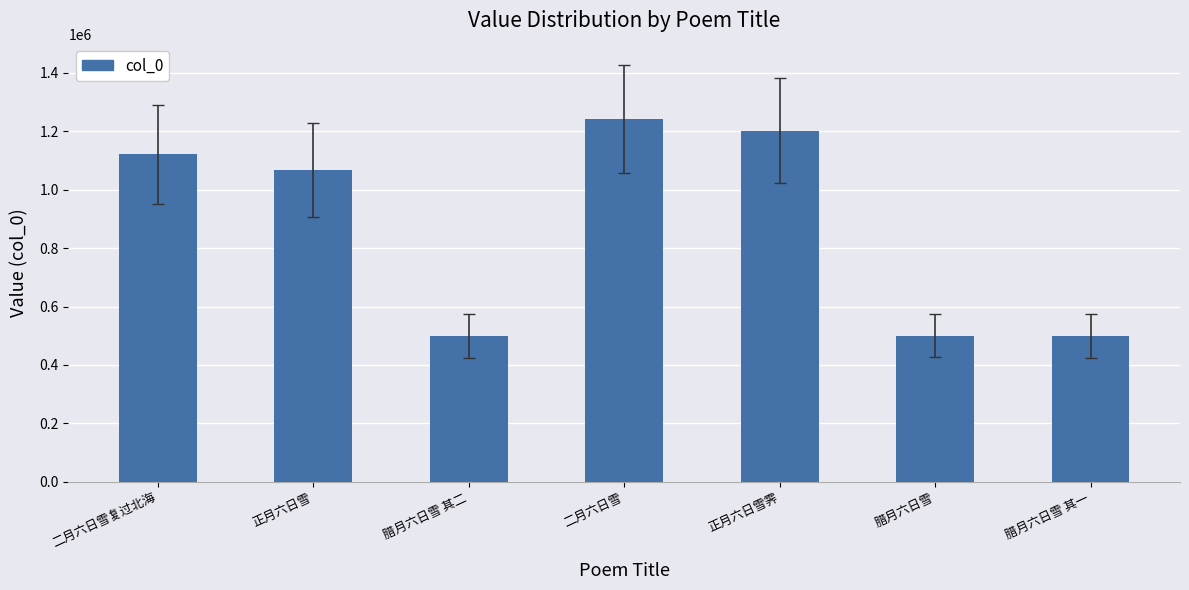

What is the difference between the maximum and minimum values?

742822